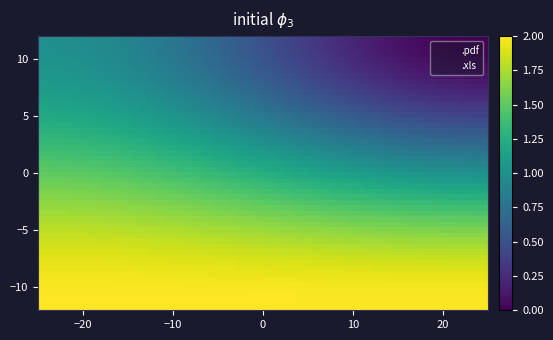

Reading right to left, transcribe all the data shown in this chart.

.pdf: 1=2	0=1
.xls: 1=2	0=0